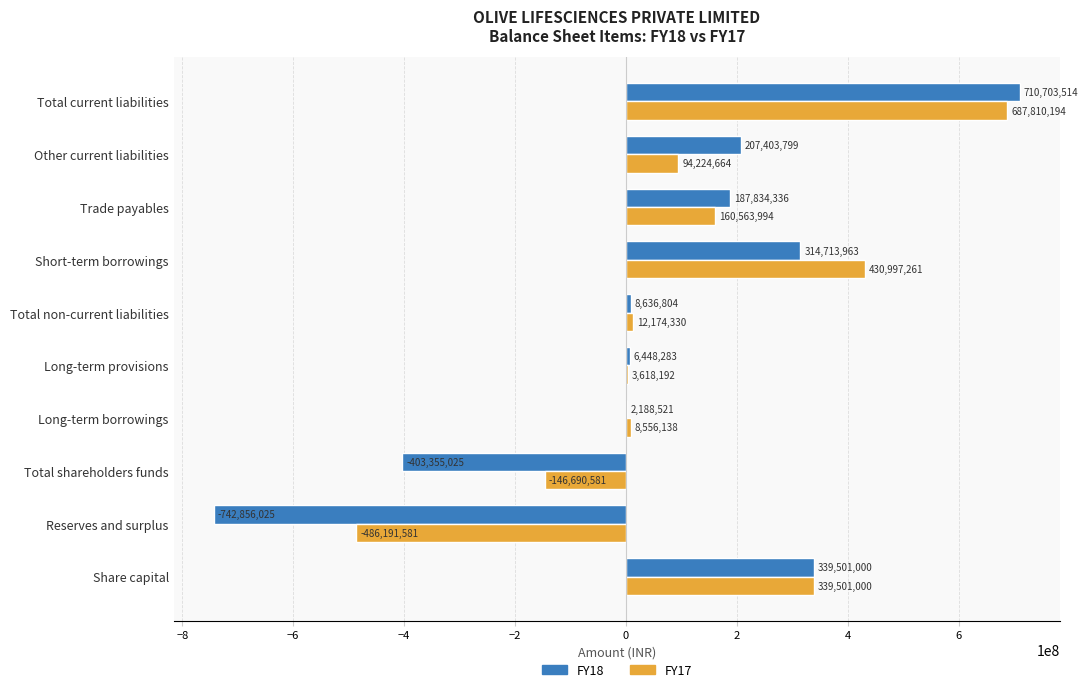

What is the total value across all series at Share capital?

679002000